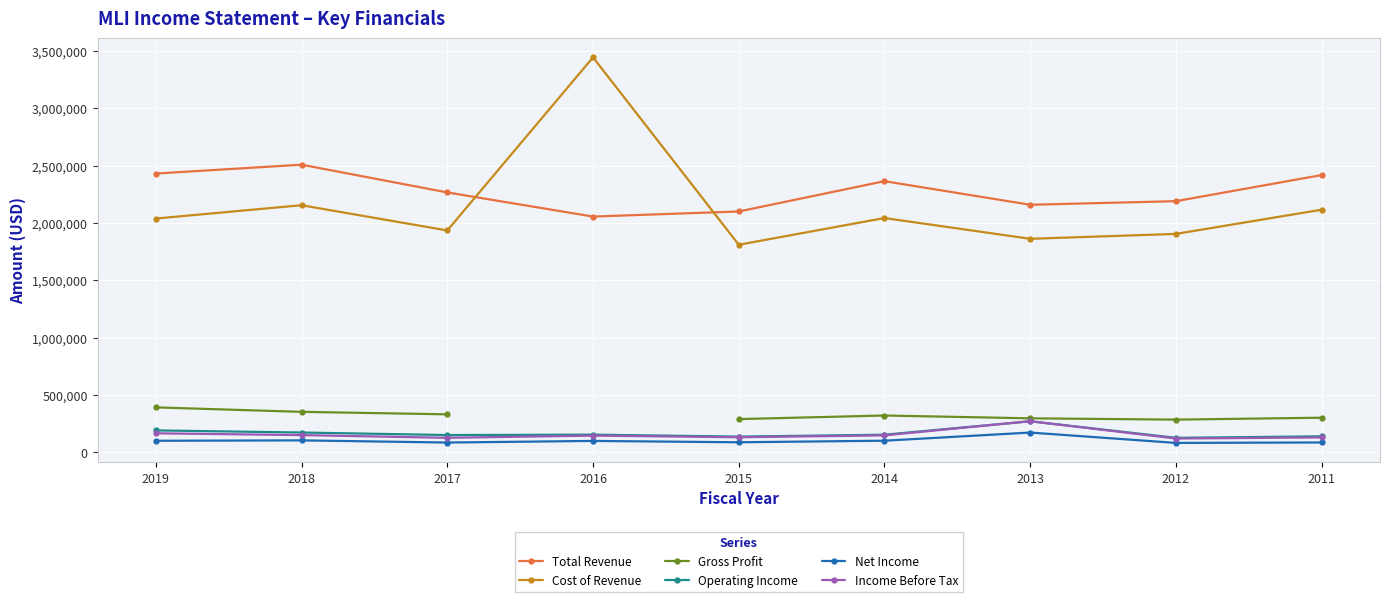

True or false: Cost of Revenue and Income Before Tax cross at least once.

False